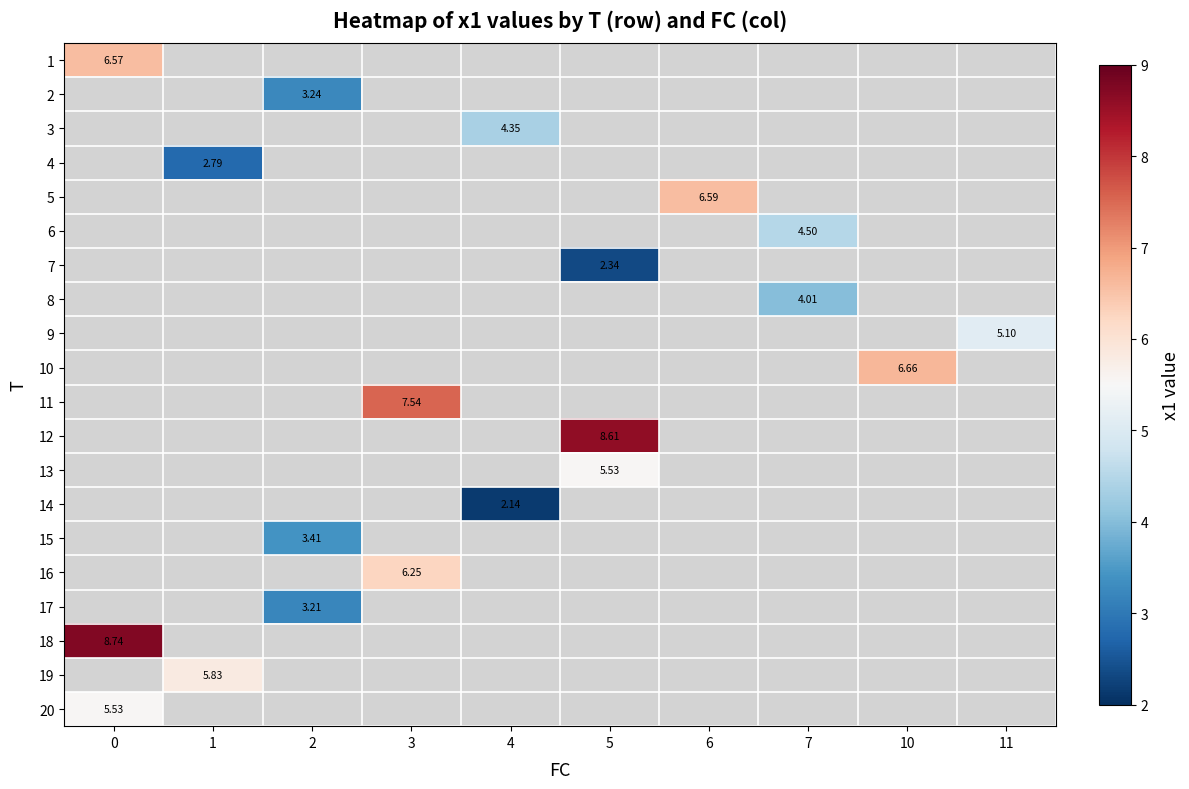

Between 5 and 10, which is larger?

10